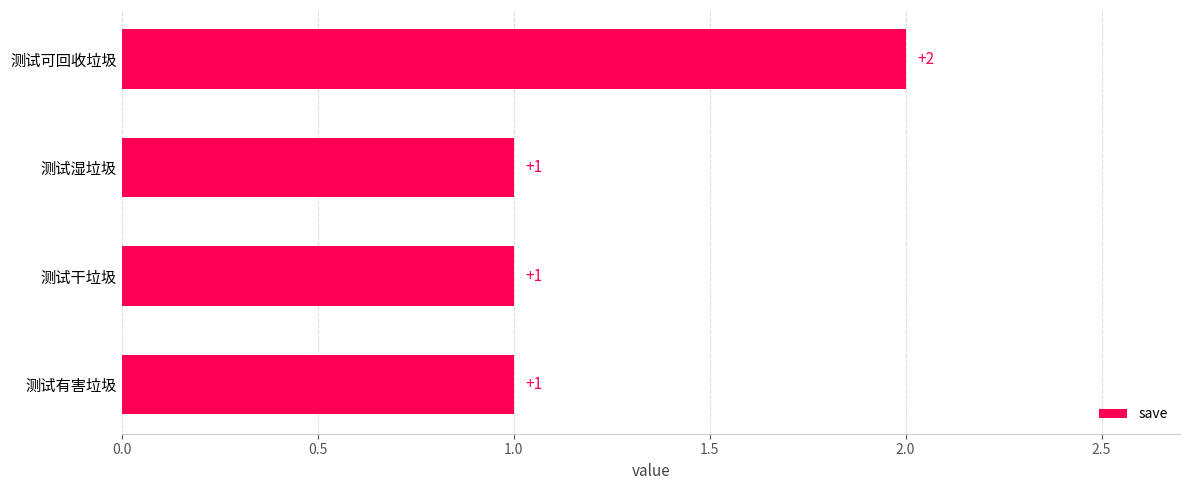

Which category has the highest value across all series?

测试可回收垃圾